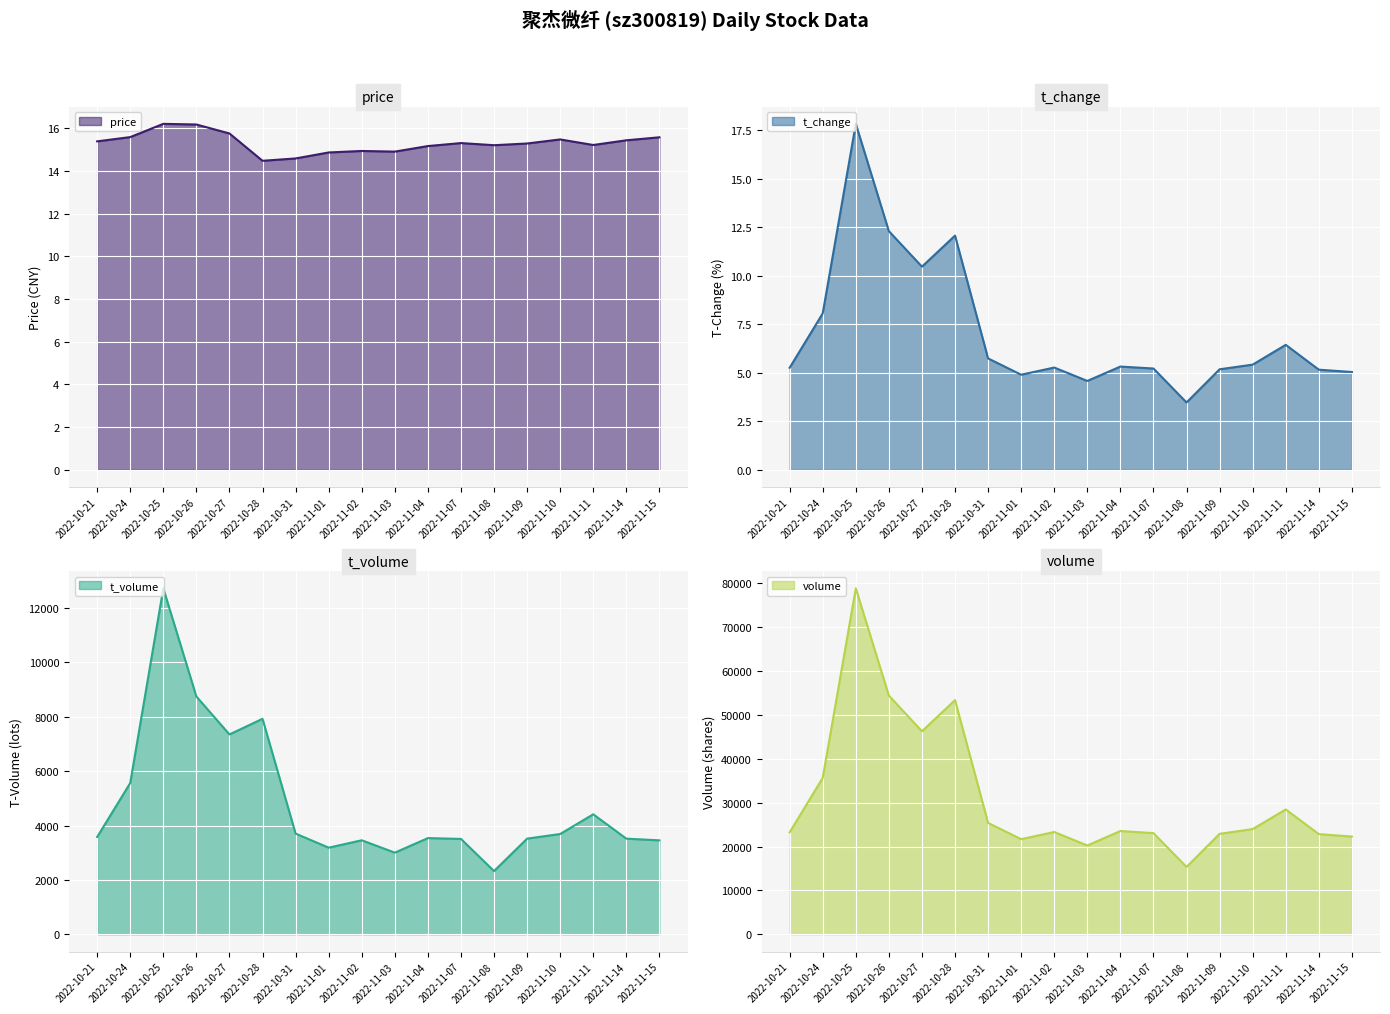

Does the chart display data point markers on the line(s)?

No